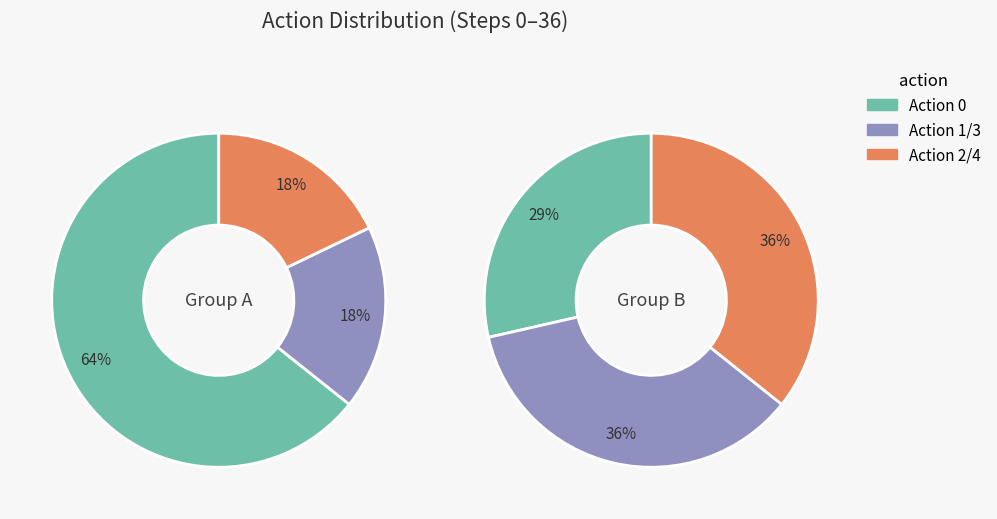

What is the largest slice in the pie chart?

Action 0